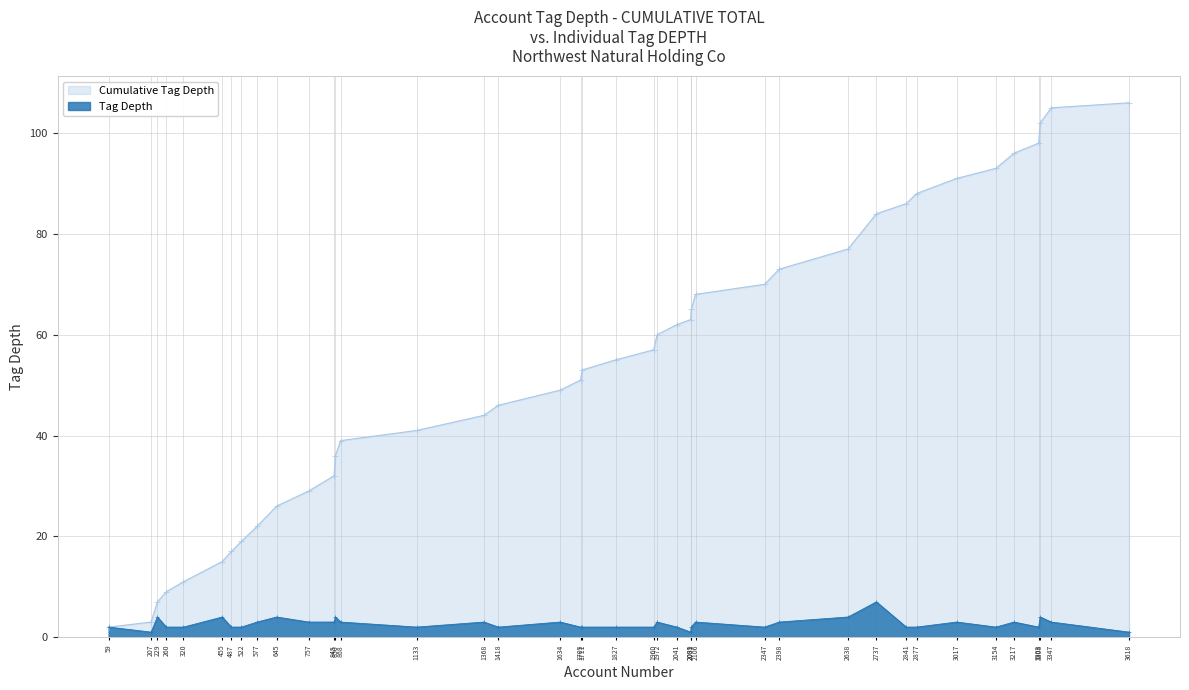

Where does the cumulative_tag_depth series first go above 55?

1960